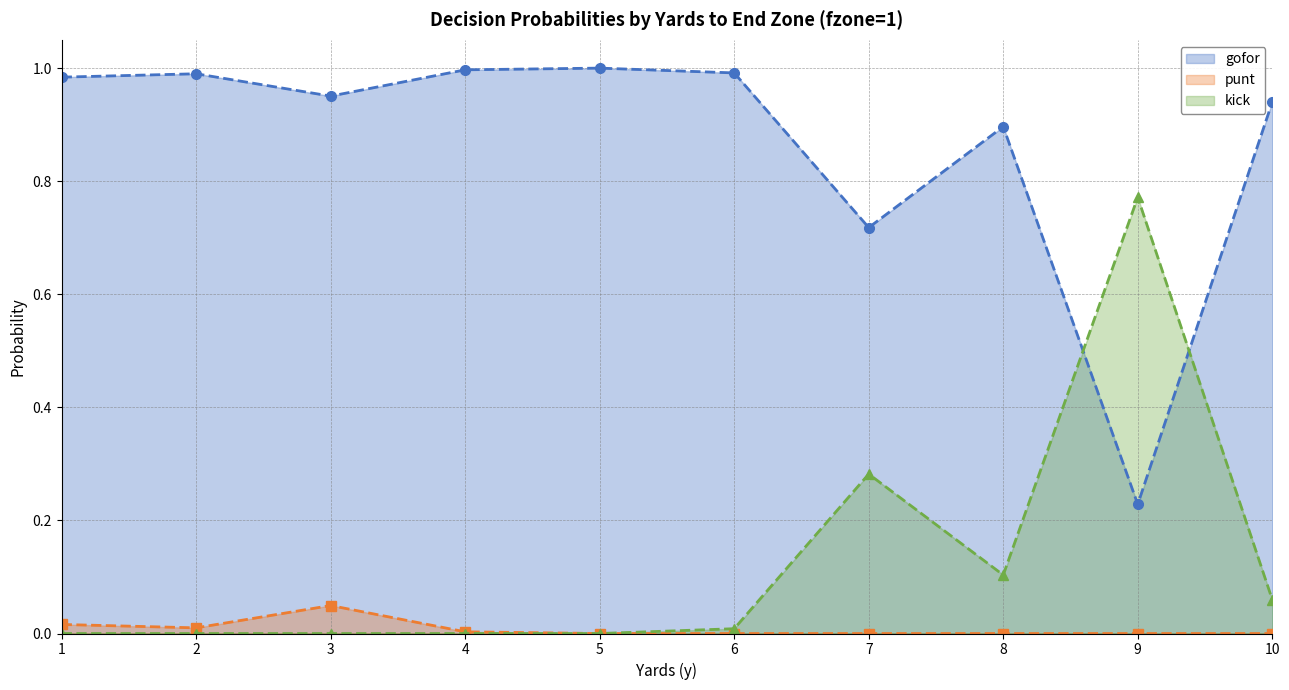

At how many categories does at least one series exceed 0?

10